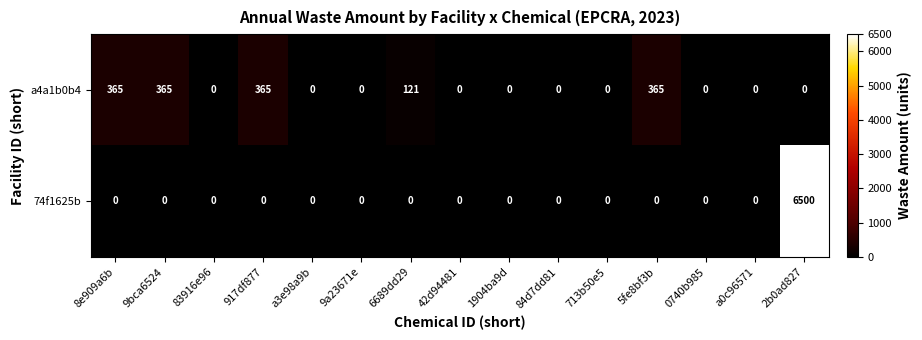

List the series in order of their overall mean, lowest first.

a4a1b0b4, 74f1625b